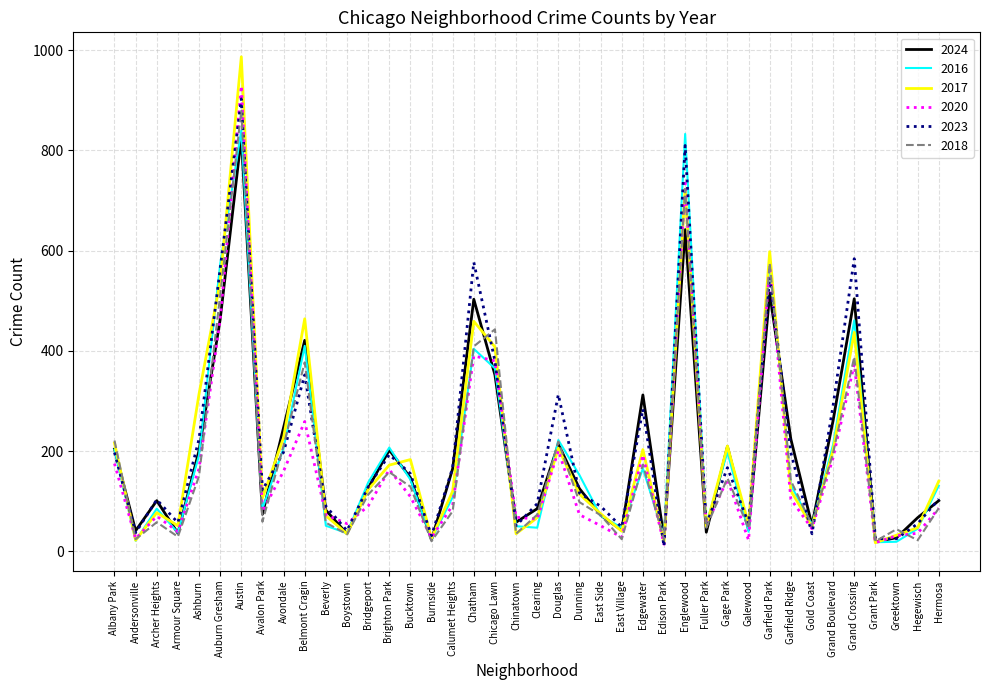

Between Armour Square and Grand Crossing, which series saw the biggest shift?

2023